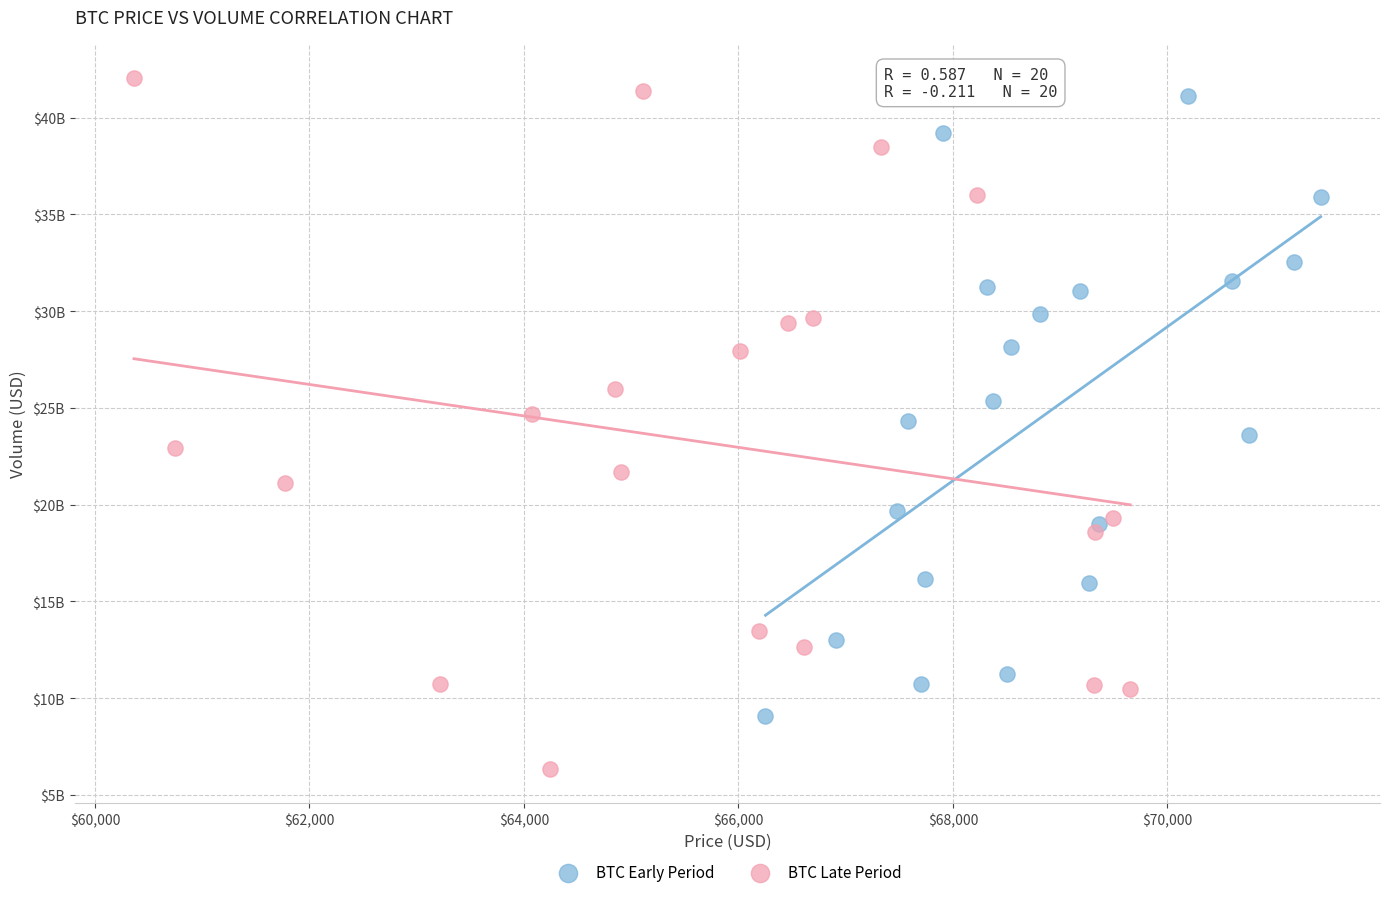

Which series contains the lowest Y value?

BTC Late Period